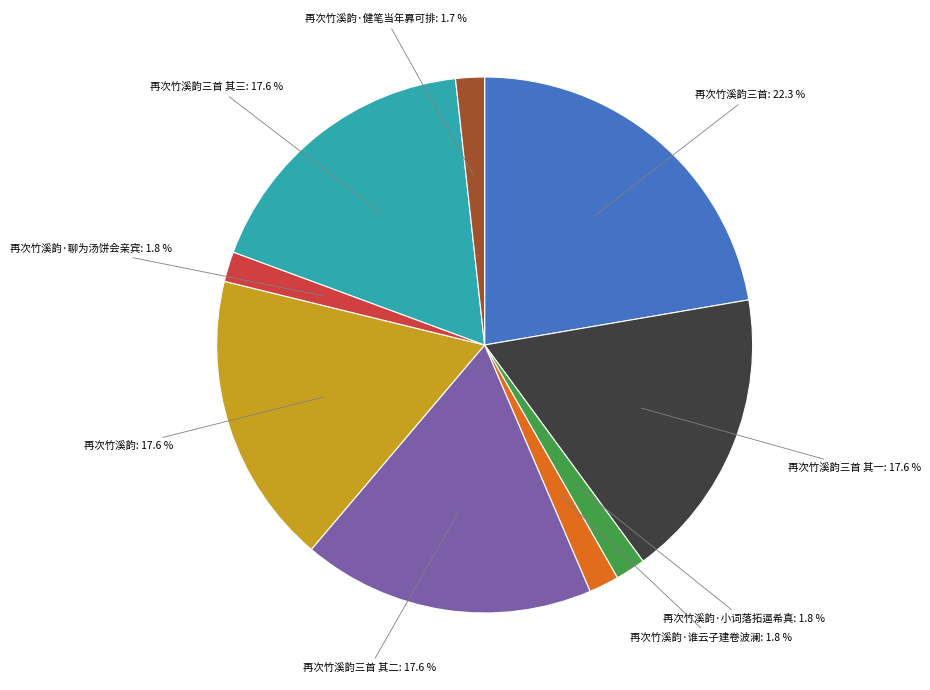

Which category has the biggest portion of the pie?

再次竹溪韵三首